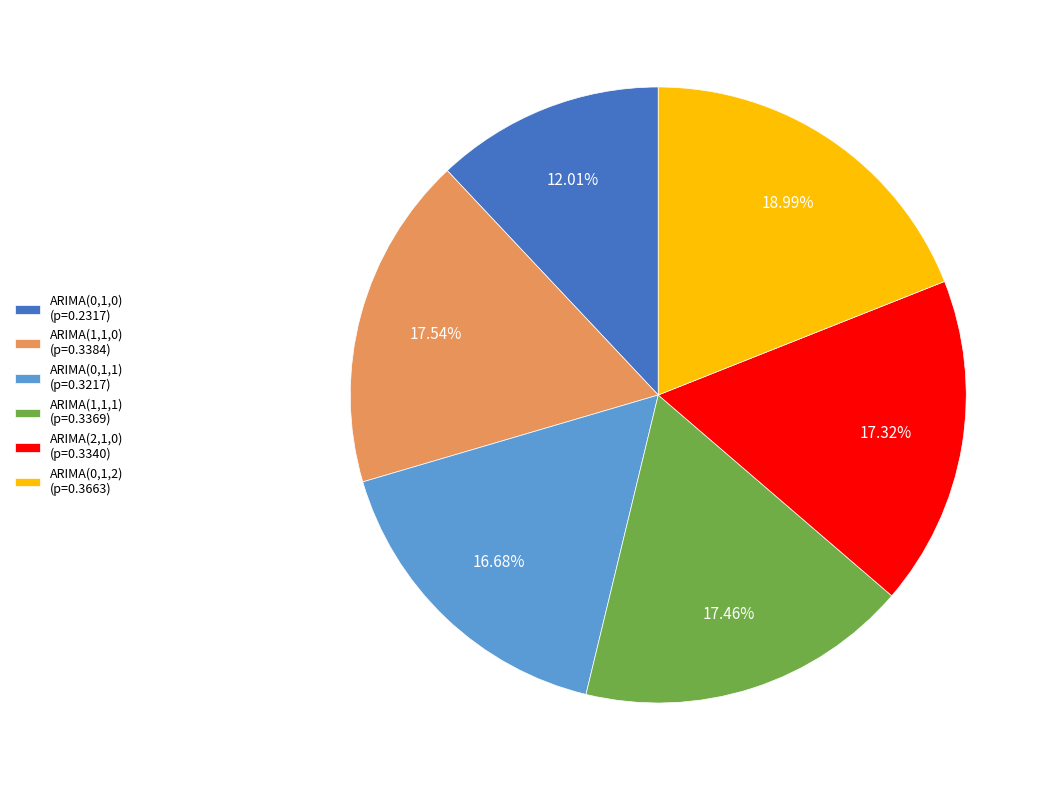

What is the smallest slice in the pie chart?

ARIMA(0,1,0) (p=0.2317)